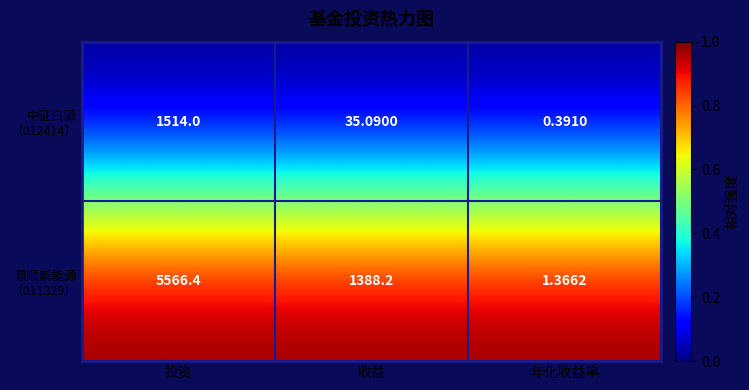

At which category is the sum across all series the highest?

投资